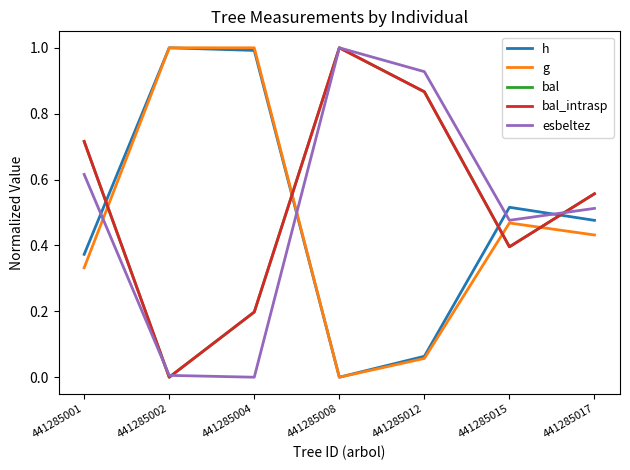

Count the bal_intrasp values in the range 0 to 1.

7